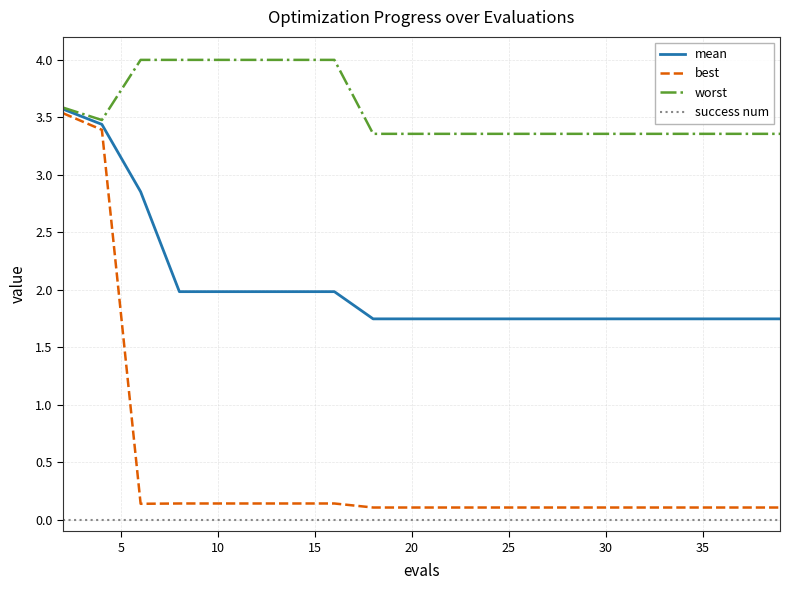

What is the maximum value for worst?

4.0